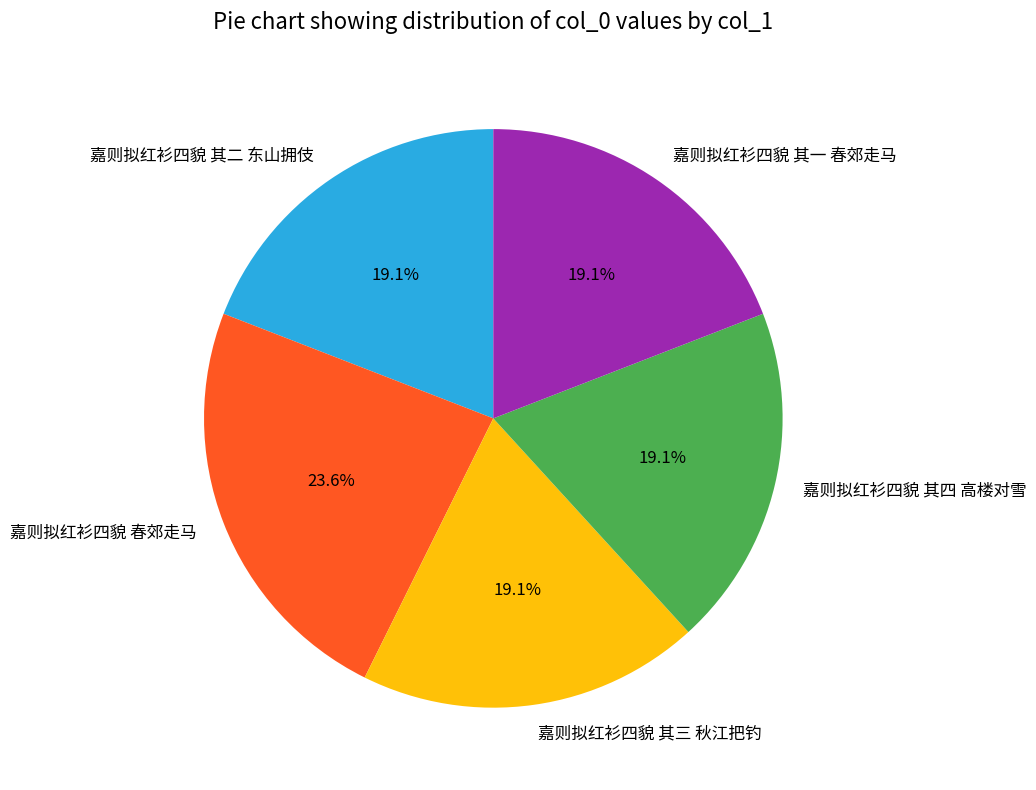

Is there a majority slice in this chart?

No